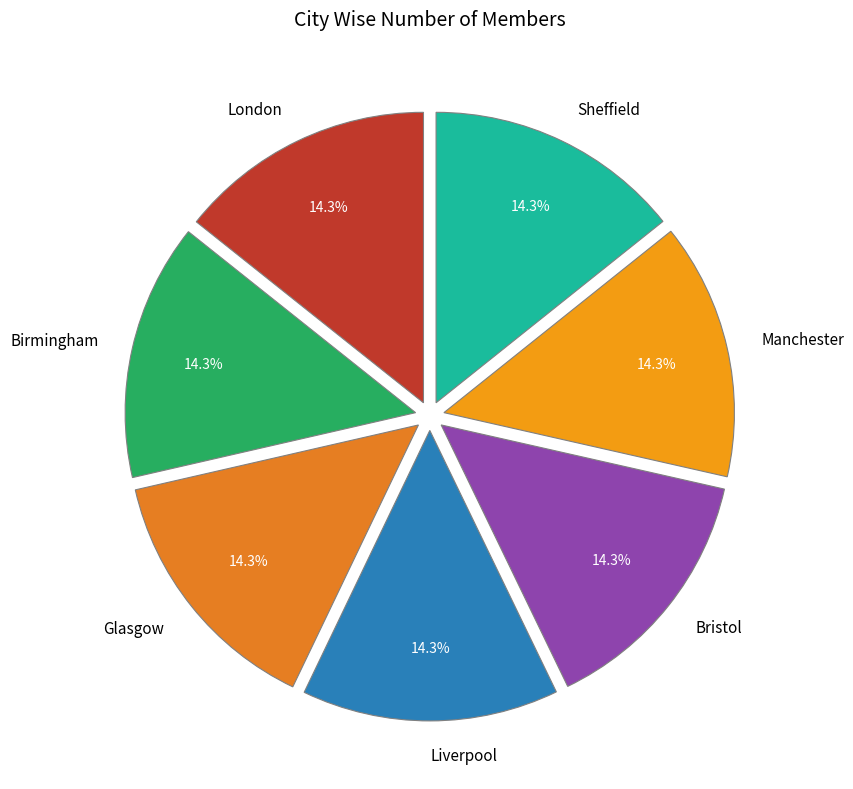

Is Birmingham the majority of the pie?

No